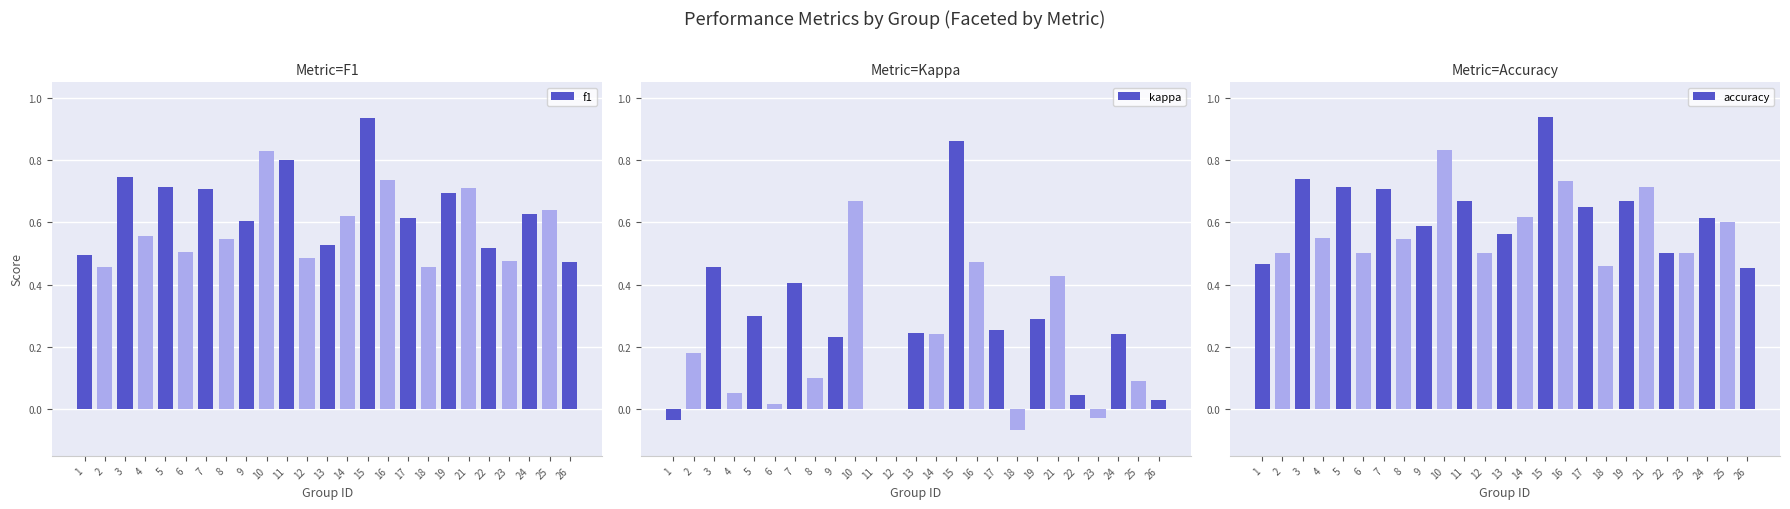

Count the number of data series in this chart.

3